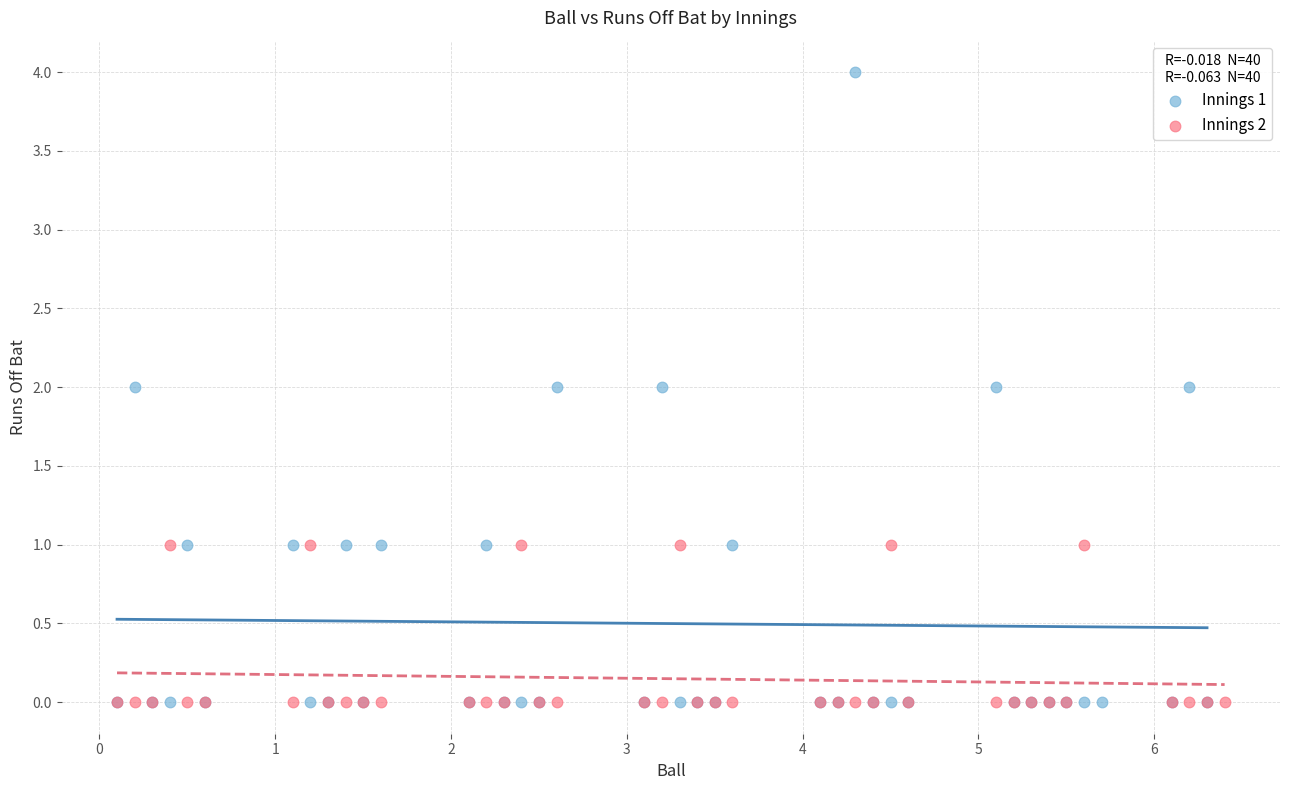

Which series has the largest Y range (max minus min)?

Innings 1